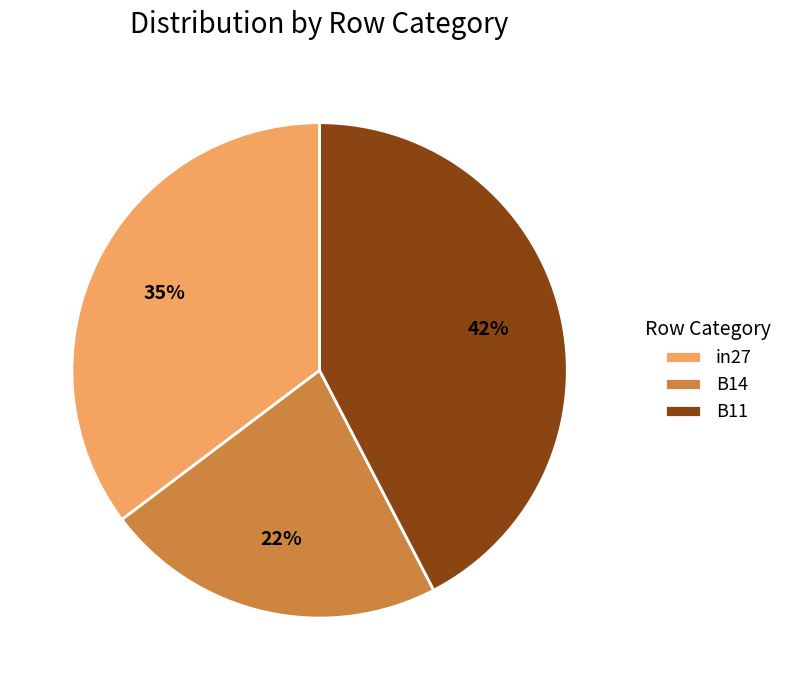

Is there any slice that represents more than half of the pie?

No